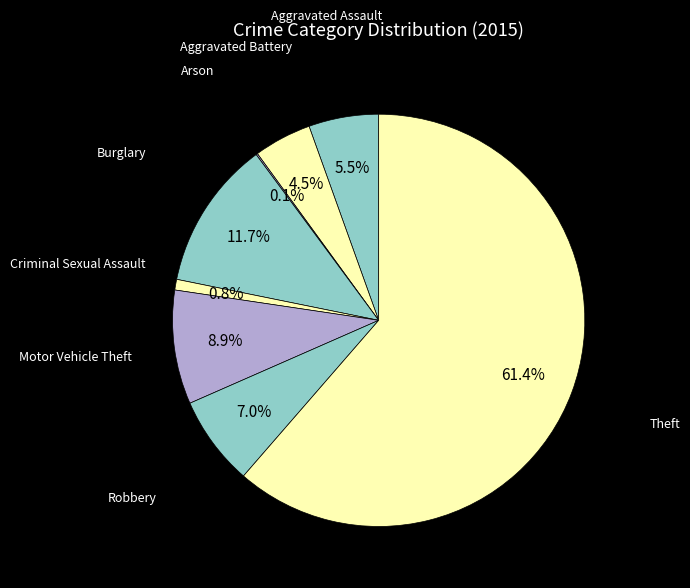

What is the smallest slice in the pie chart?

Arson